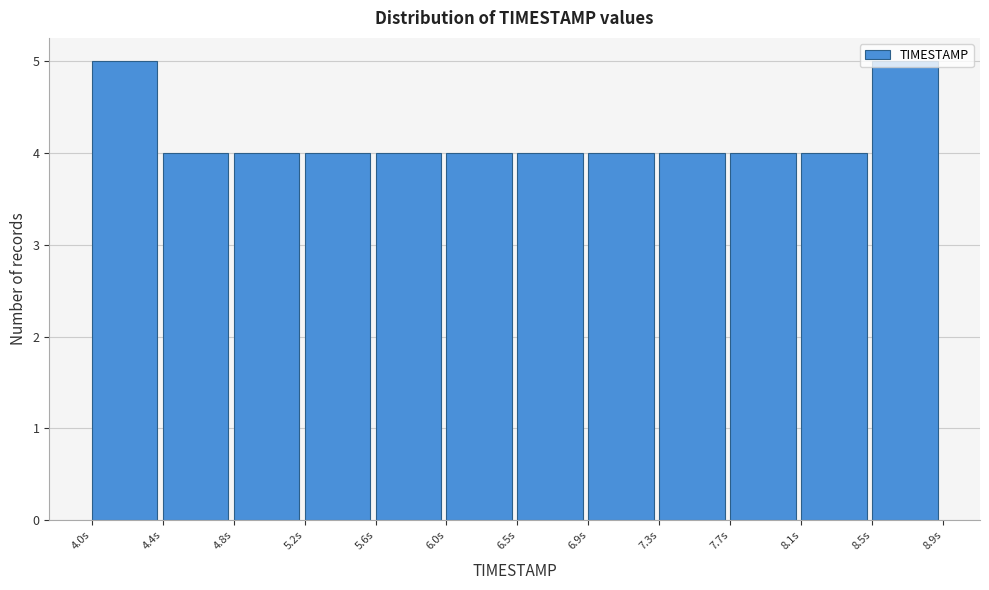

What is the height of the bar covering 7.25 to 7.70 on the x-axis? Neither the bar edges nor the heights are printed on the chart, so give them approximately, as read against the axes.

4